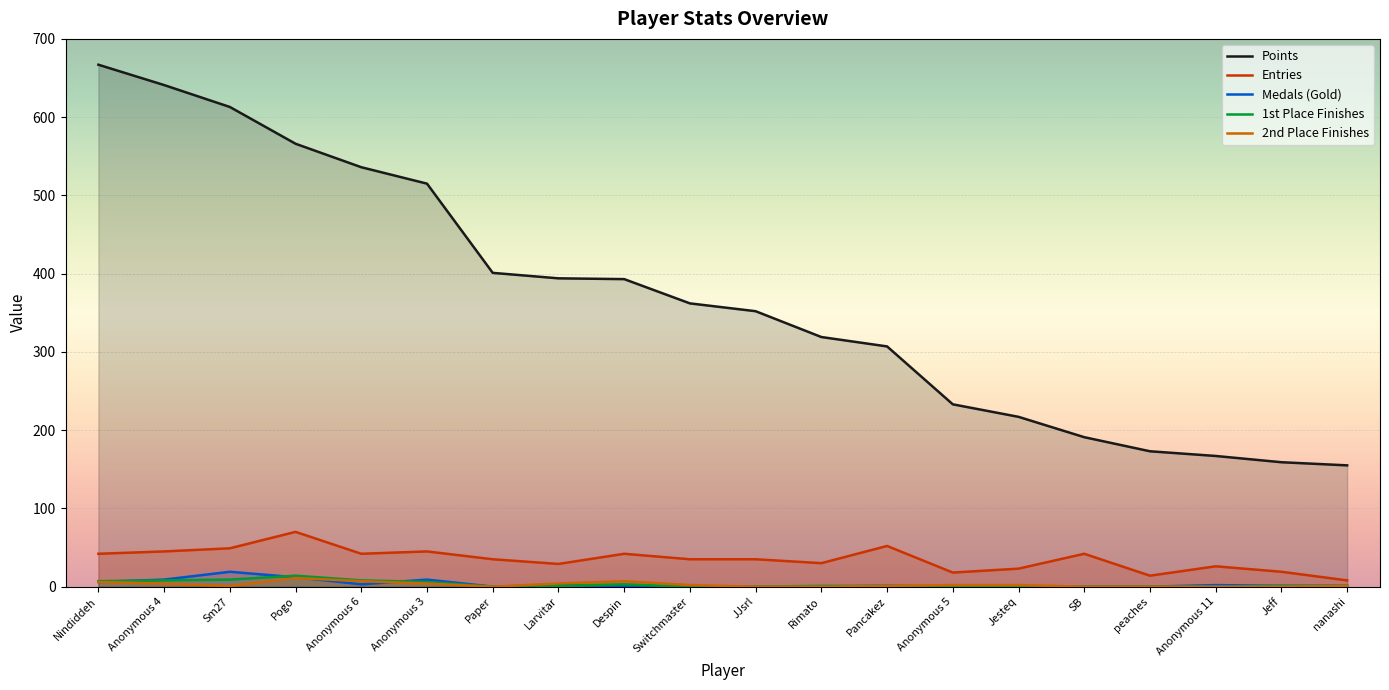

True or false: Points and Entries intersect in this chart.

False